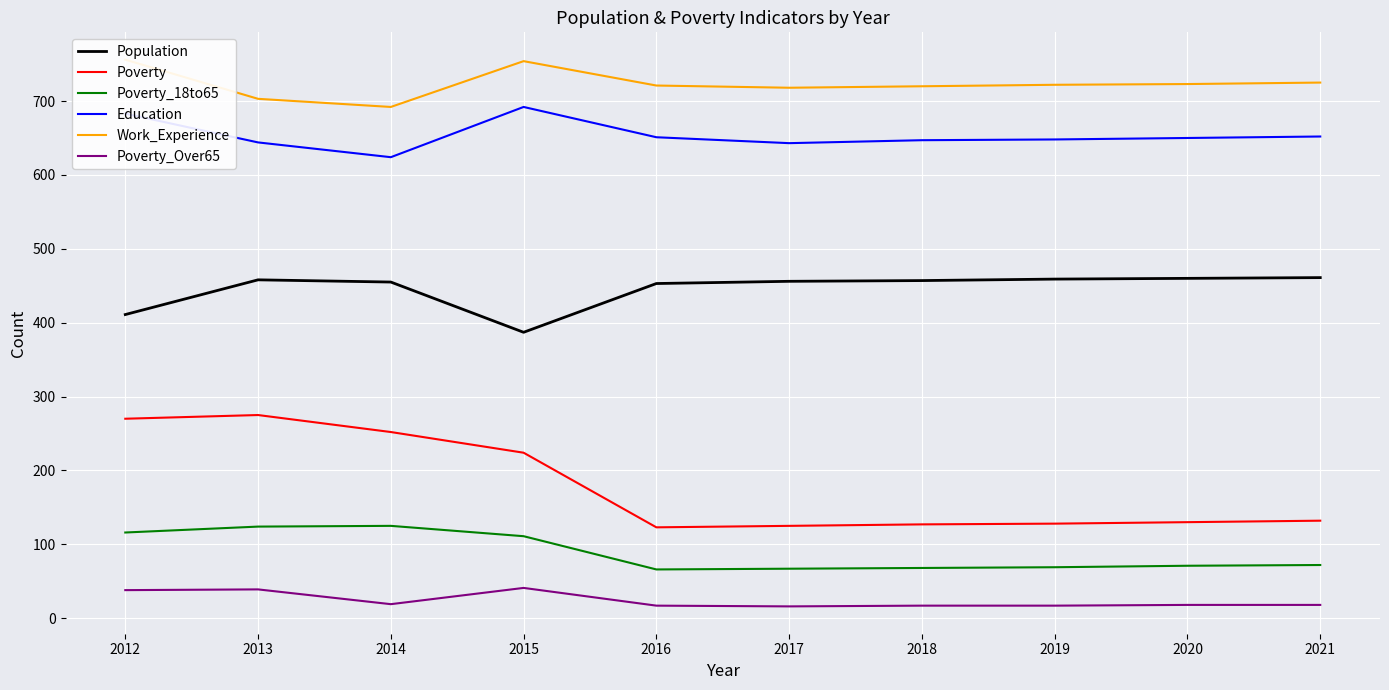

Is the value of Poverty_Over65 at 2013 greater than the value of Work_Experience at 2021?

No